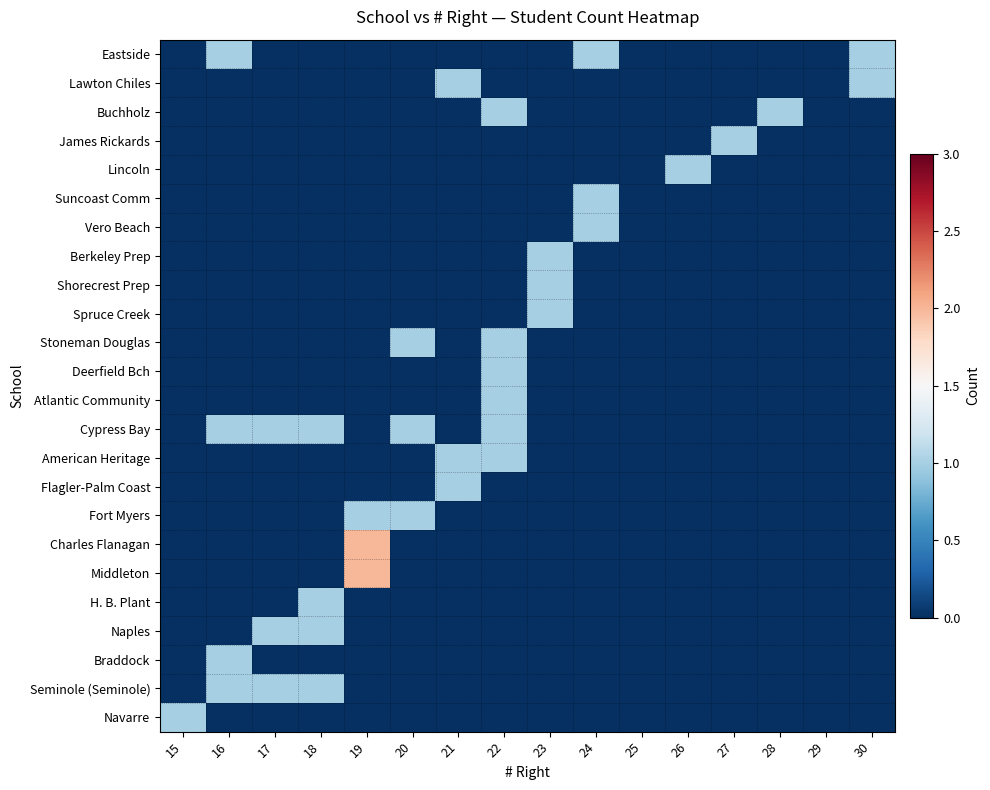

What is the total value across all series at 19?

5